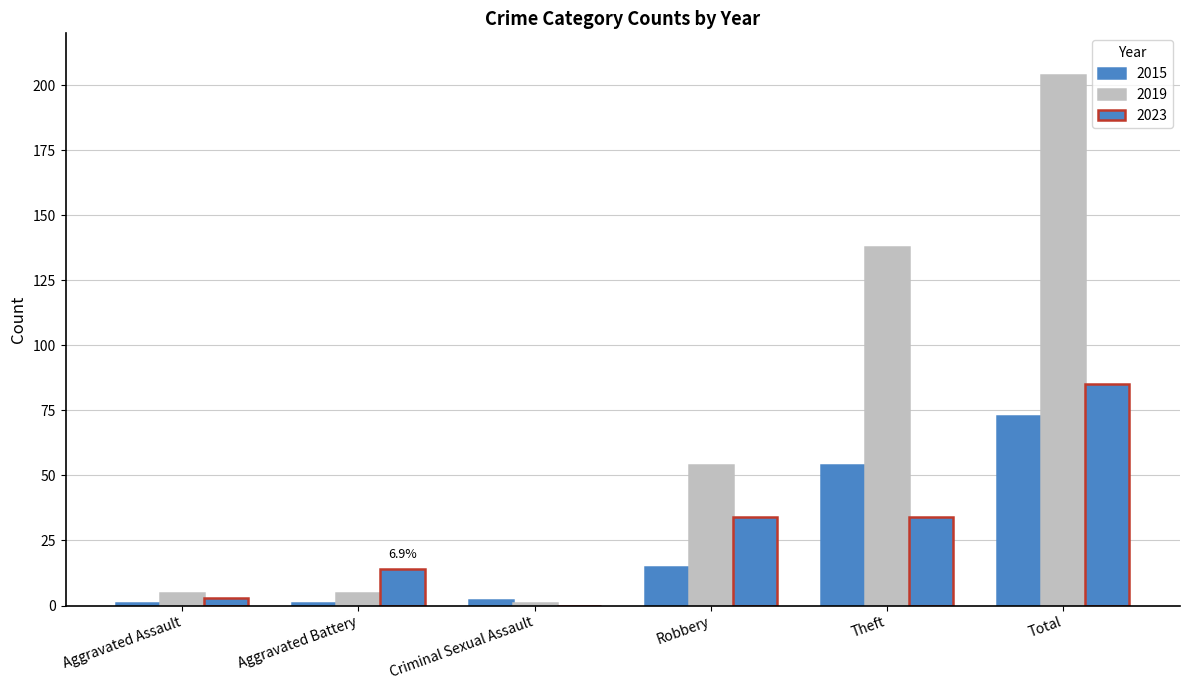

How many groups of bars are there?

6